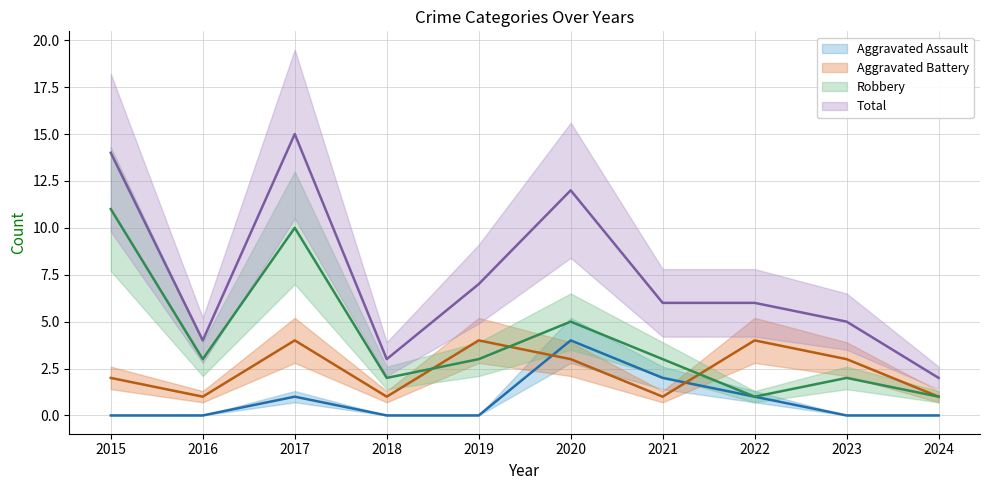

The value of Aggravated Assault at 2017 is 1. True or false?

True